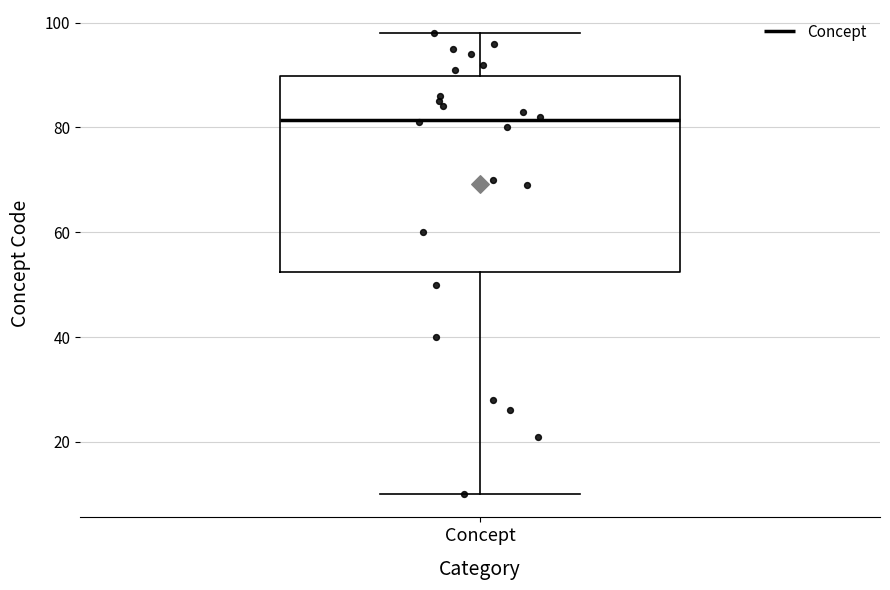

Read this box plot against the y-axis: the position of the median line, the range covered by the box, and the ends of both whiskers. The values are not printed on the chart, so give them approximately, as read against the axis.

median 82, box 52 to 90, whiskers 10 to 98